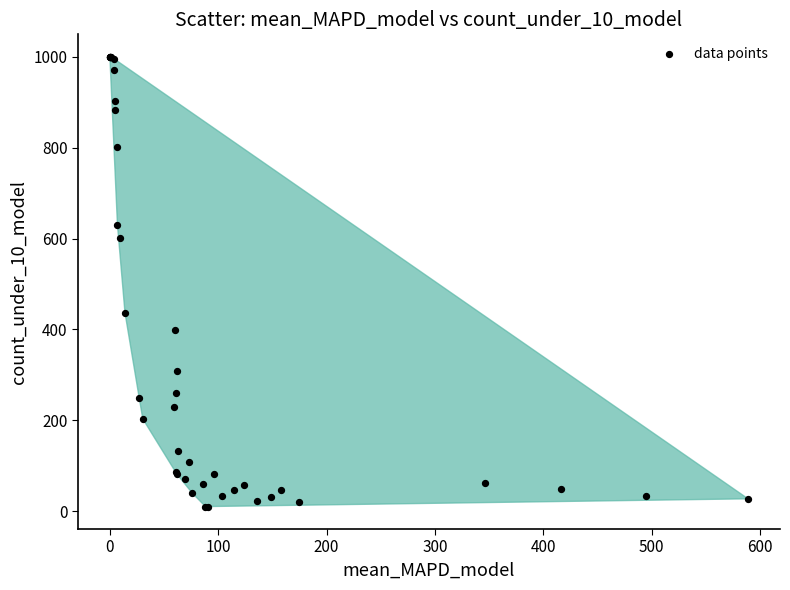

What Y value in the scatter plot is closest to 505?

437